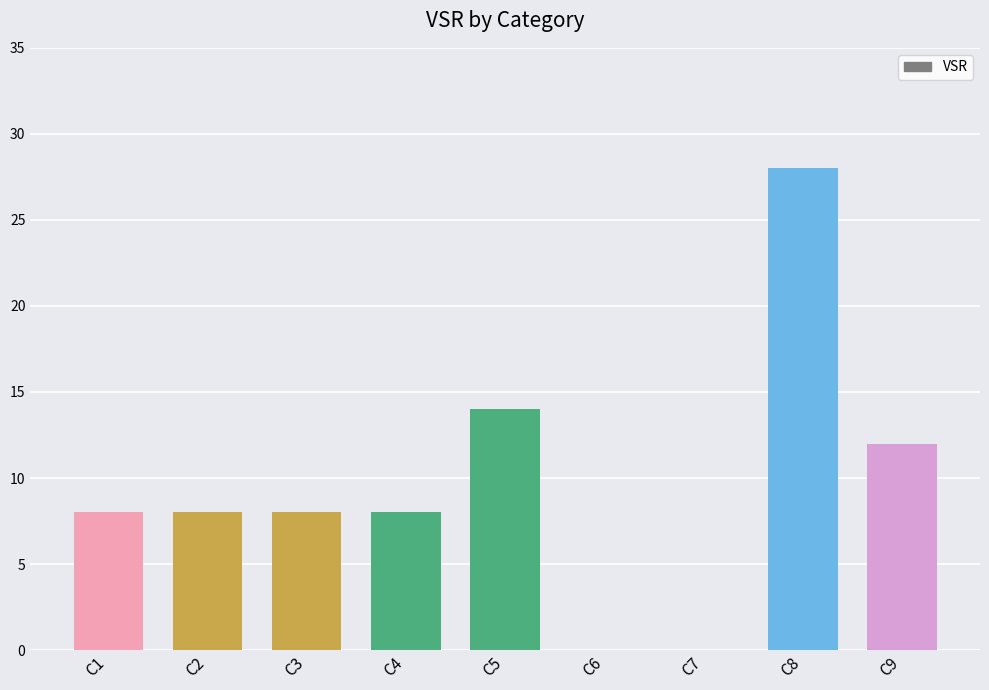

What is the greatest value displayed?

28